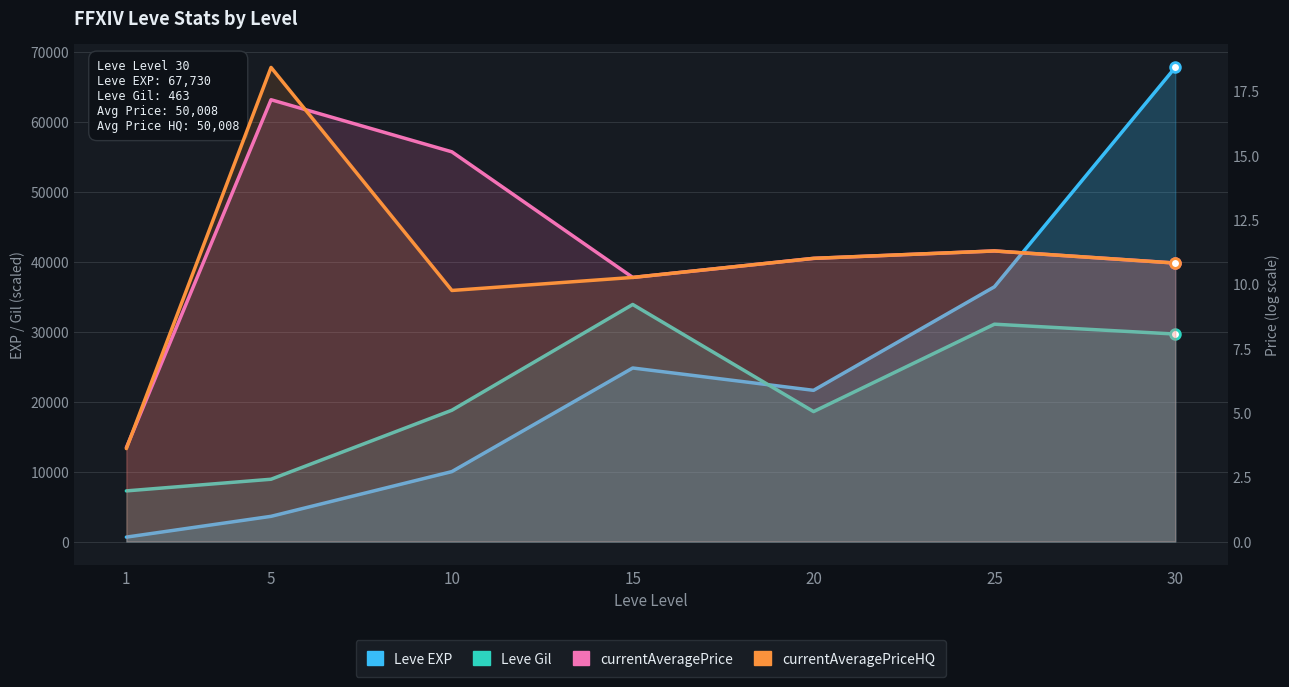

What is the difference between the second highest and second lowest values in the currentAveragePrice series?

4.9